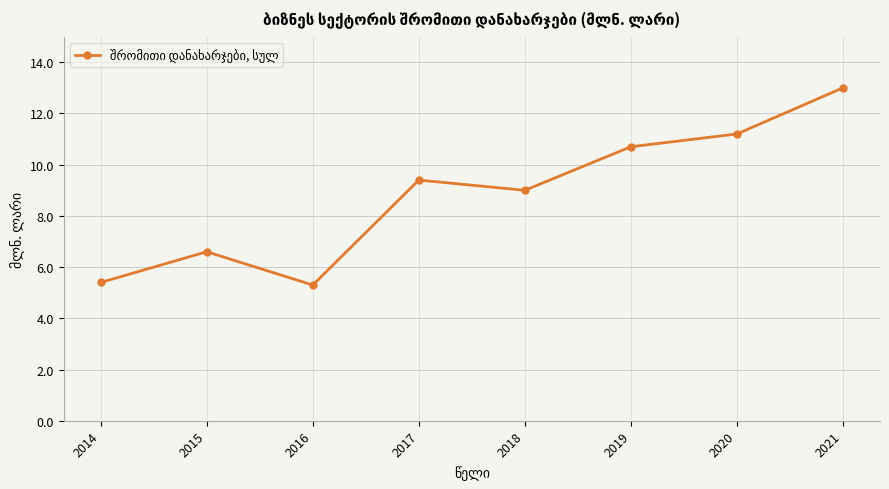

How many data points does each series have?

8